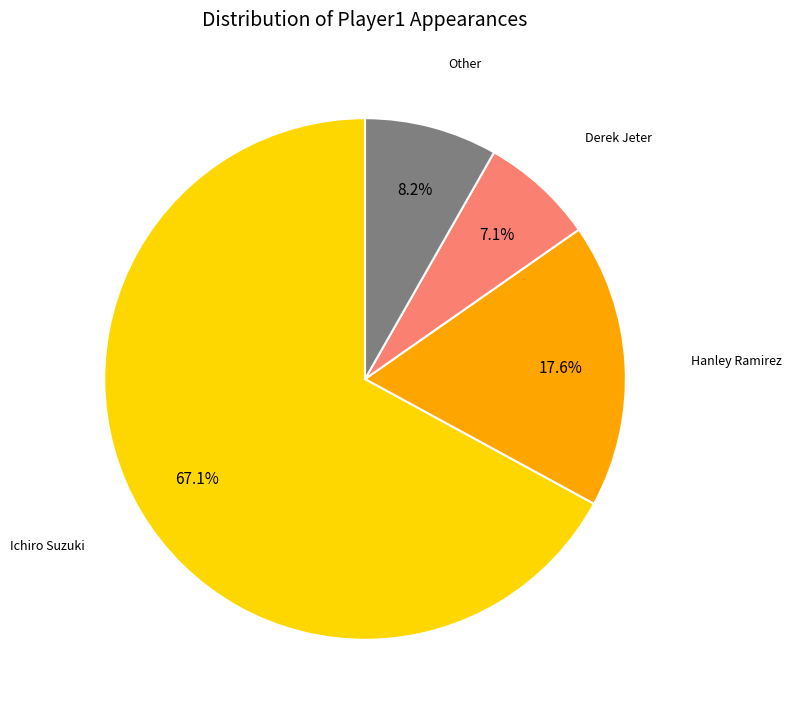

Does any single category account for the majority?

Yes